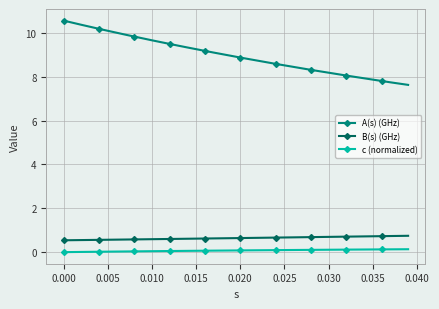

What is the greatest value displayed?

10.6